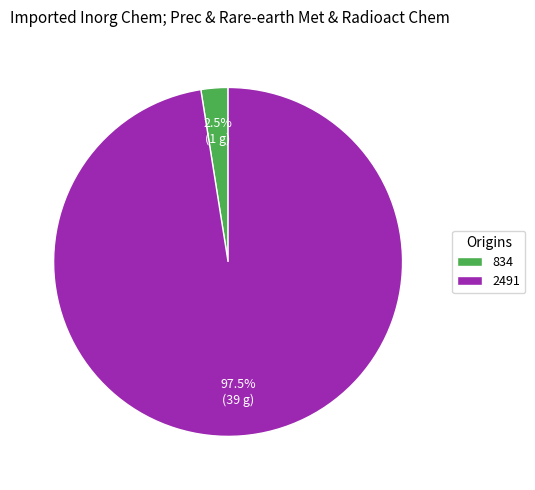

To the nearest percent, what is the combined percentage of 2491 and 834?

100%